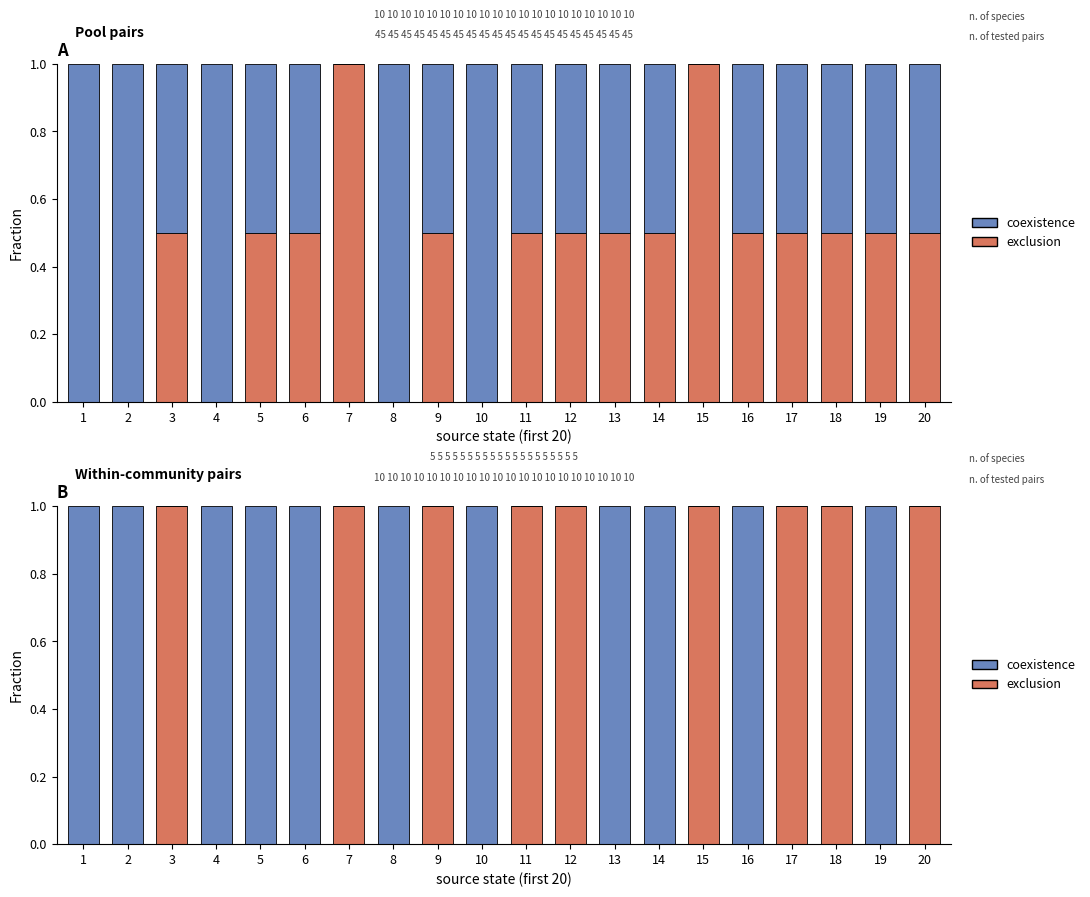

What is the sum of all coexistence values?

11